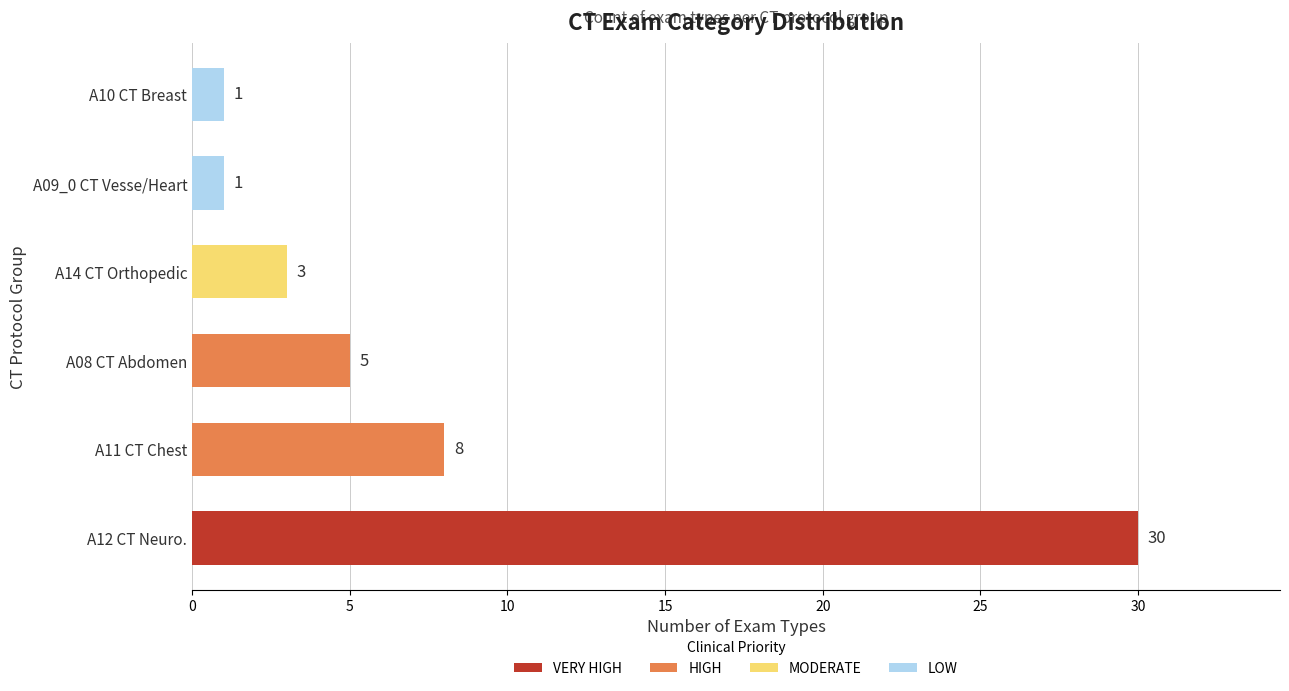

The value at A12 CT Neuro. is 54. True or false?

False